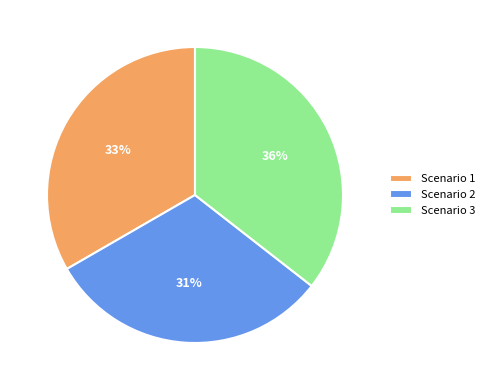

Is there a majority slice in this chart?

No